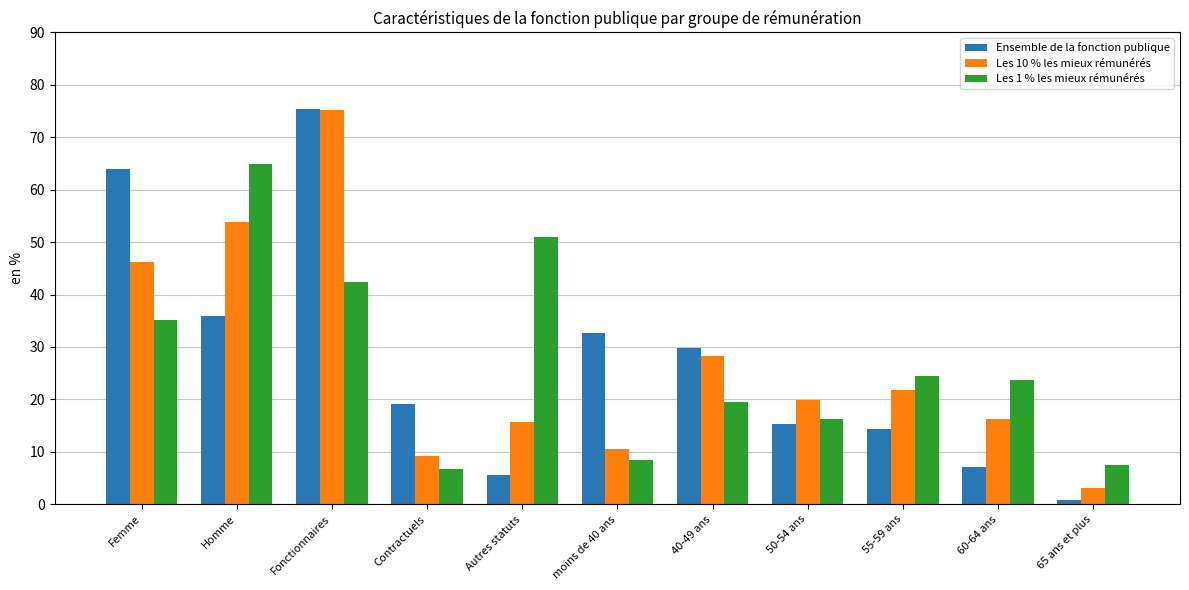

How many categories are shown in the chart?

11